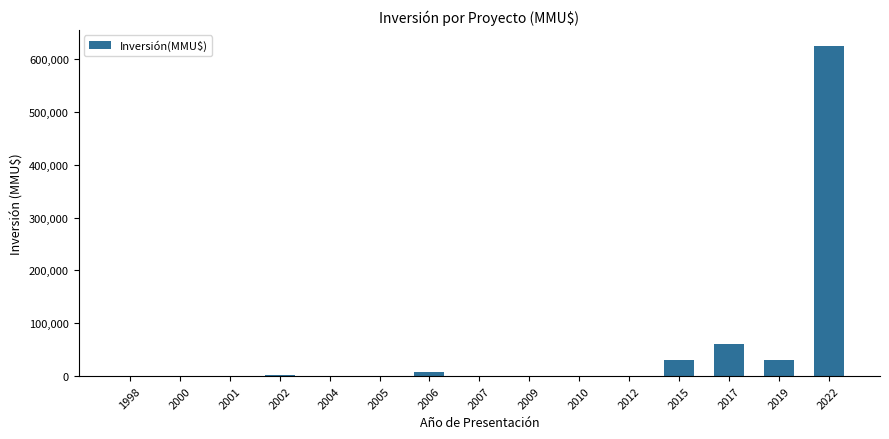

Are the bars grouped side by side (vs. stacked)?

No